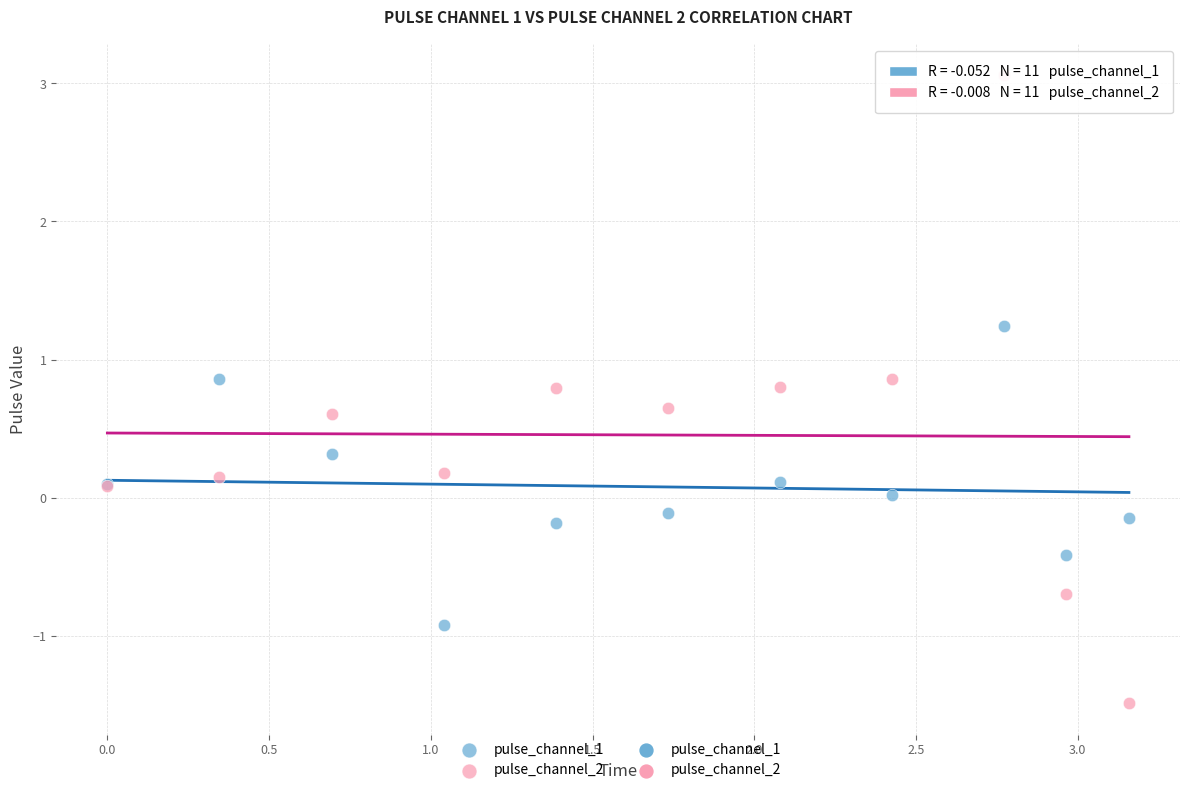

Which series has the largest Y range (max minus min)?

pulse_channel_2